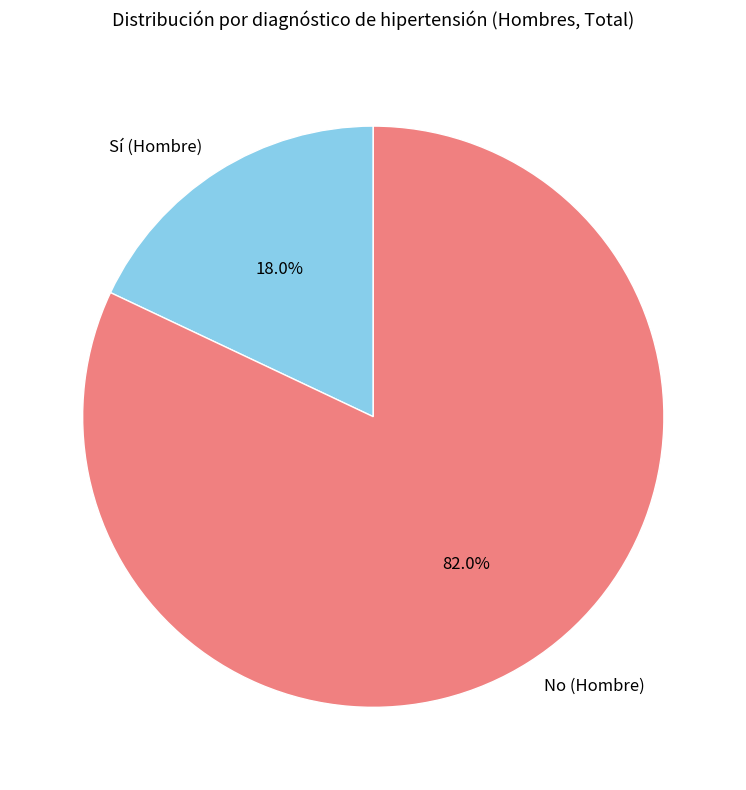

Rank the categories by value from highest to lowest.

No (Hombre), Sí (Hombre)